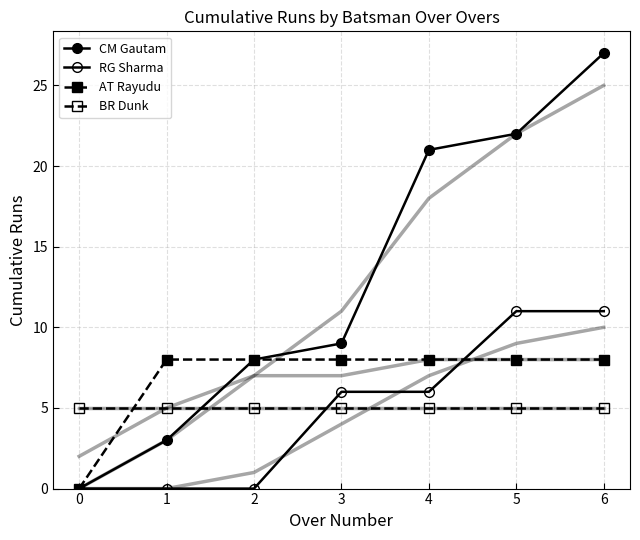

Is the value of CM Gautam at 5 greater than the value of BR Dunk at 3?

Yes